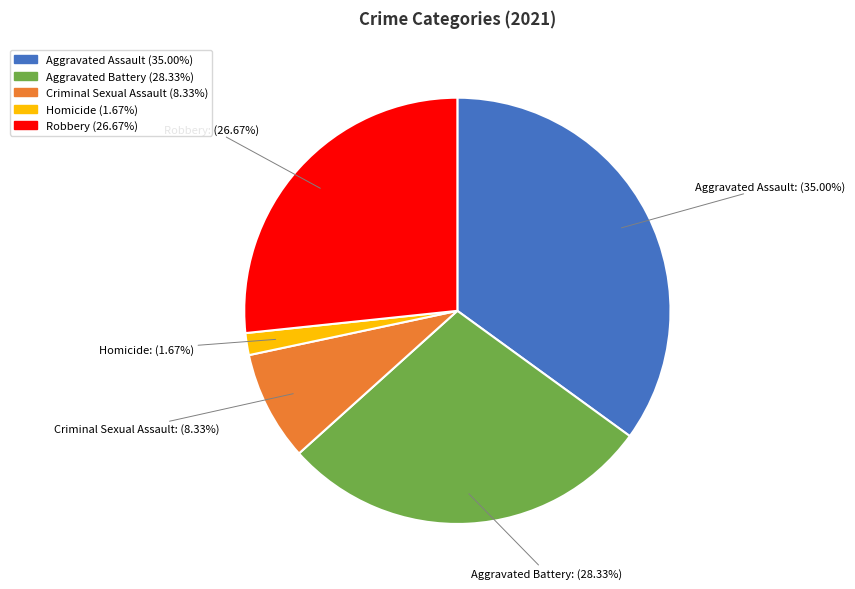

Is there a majority slice in this chart?

No